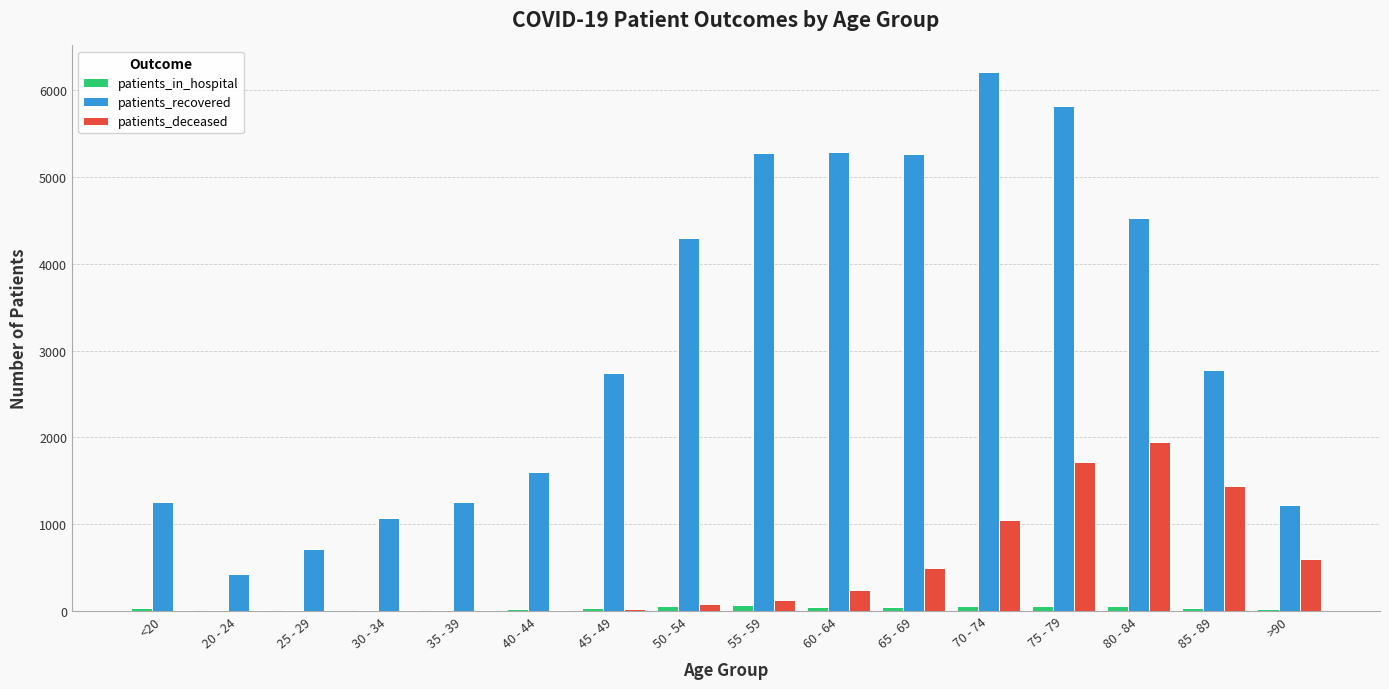

Which series changed the most between 60 - 64 and 85 - 89?

patients_recovered